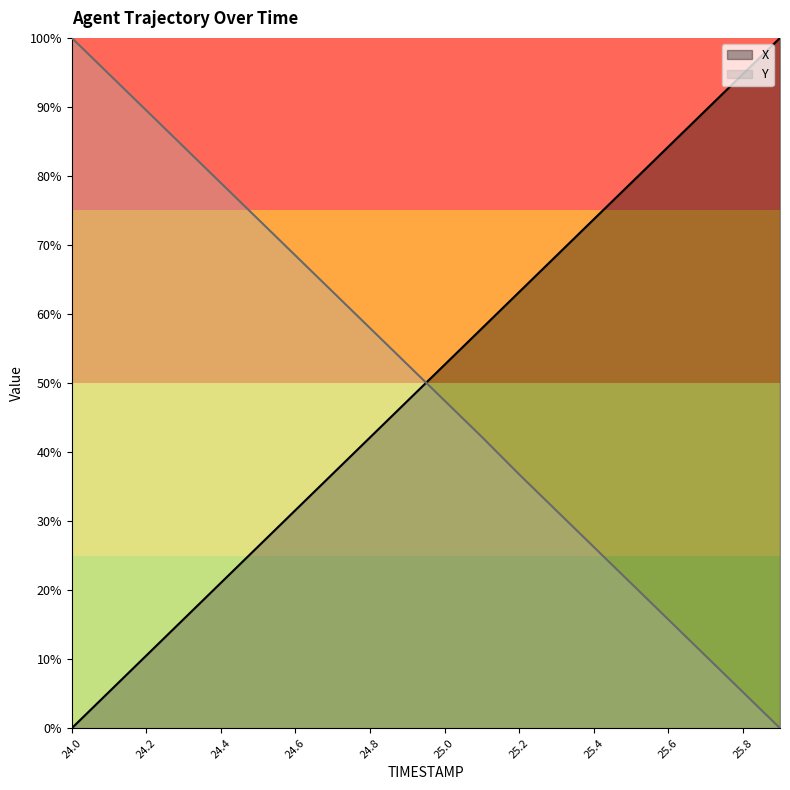

What is the difference between the maximum and minimum values in the Y series?

100.0